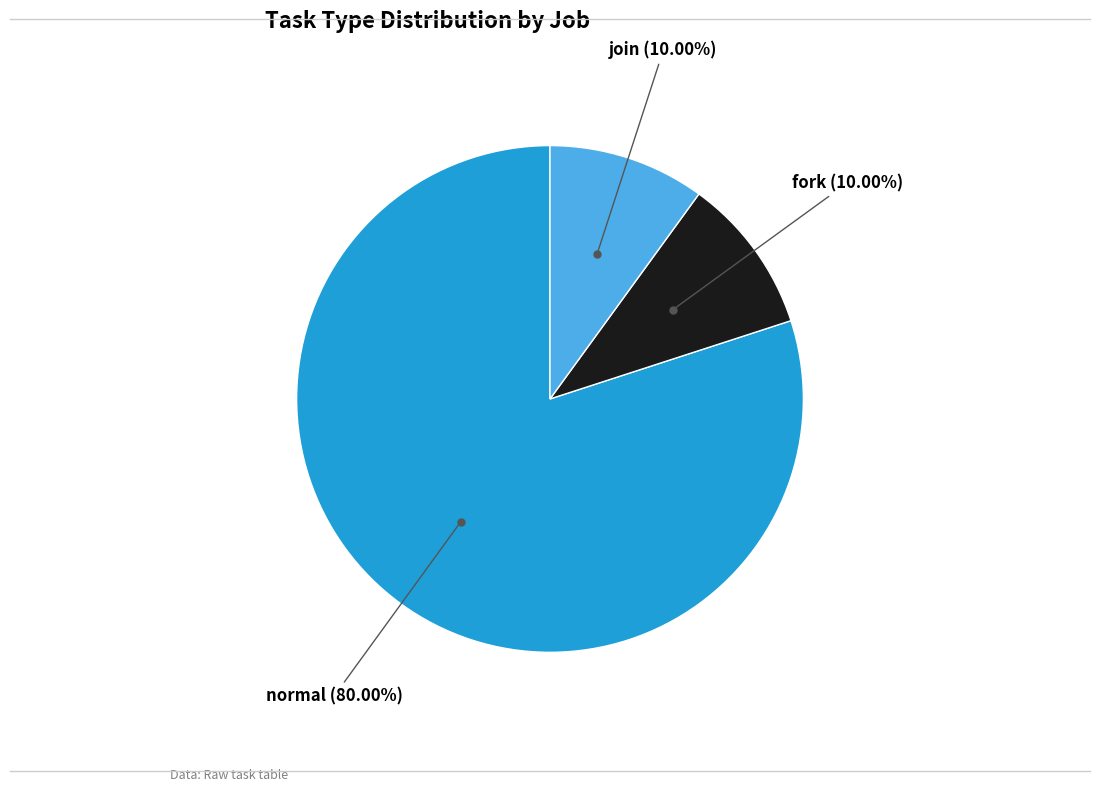

Do fork and join together represent more than half of the pie?

No